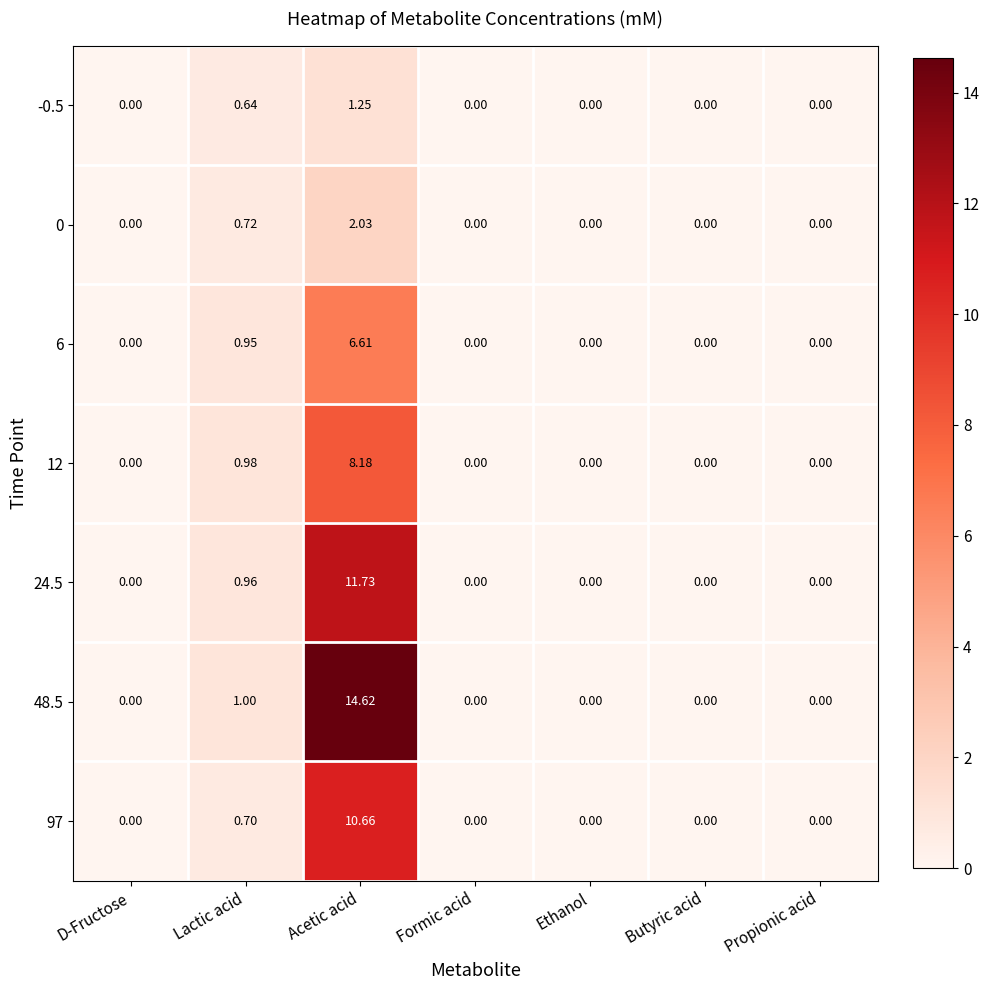

Which category has the highest value in the 6 series?

Acetic acid